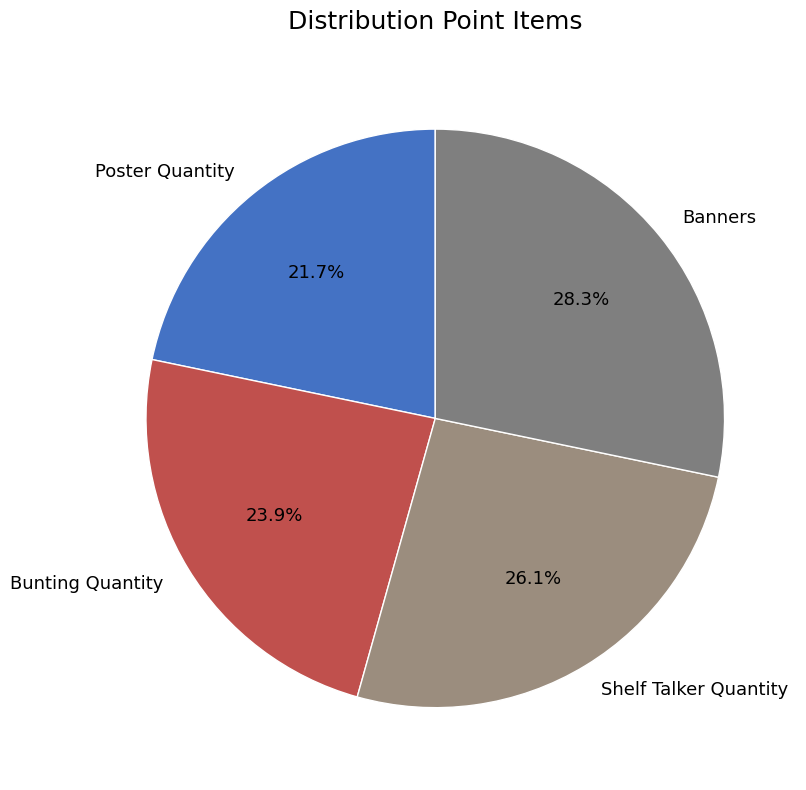

Does any single category account for the majority?

No